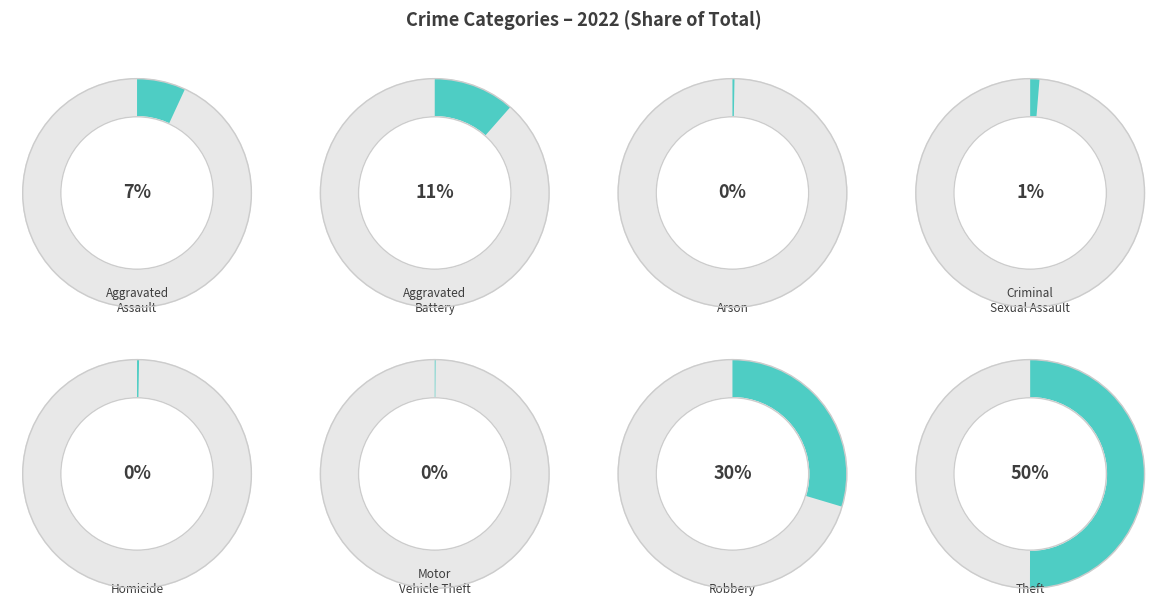

The Homicide slice represents 0% of the pie. True or false?

True